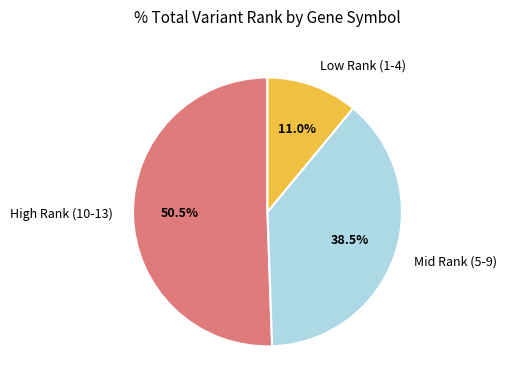

What is the smallest slice in the pie chart?

Low Rank (1-4)